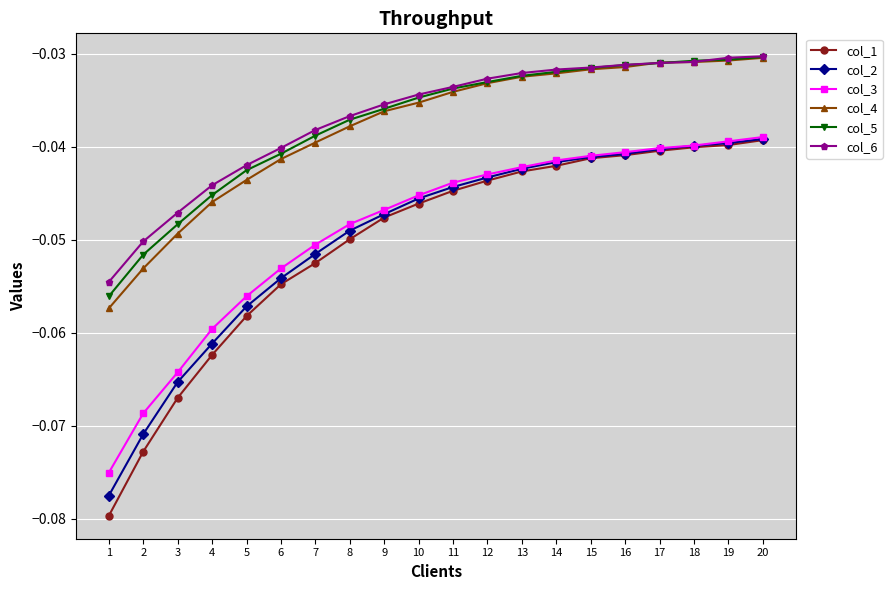

Is it true that col_2 equals -0.0 at 6?

False